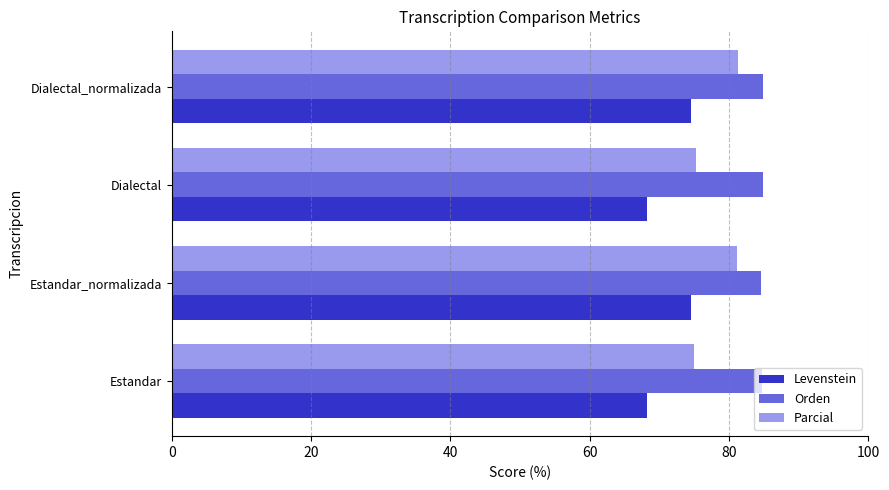

Rank the series at Dialectal from lowest to highest value.

Levenstein, Parcial, Orden